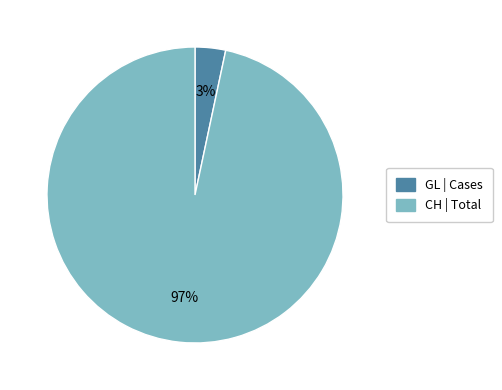

To the nearest percent, what is the average slice percentage?

50%